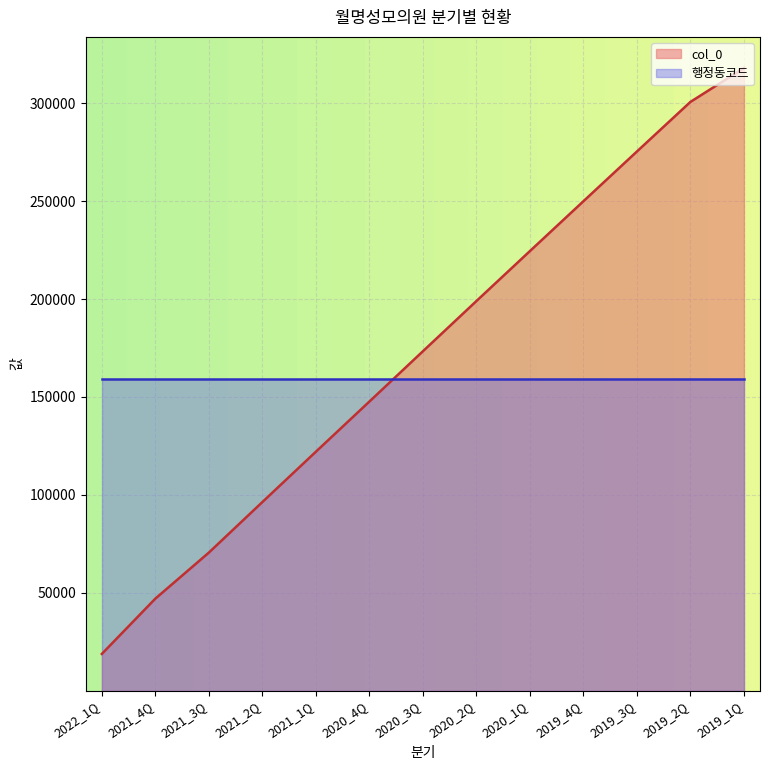

Approximately how many times larger is the value at 2020_1Q compared to 2020_2Q?

1.1